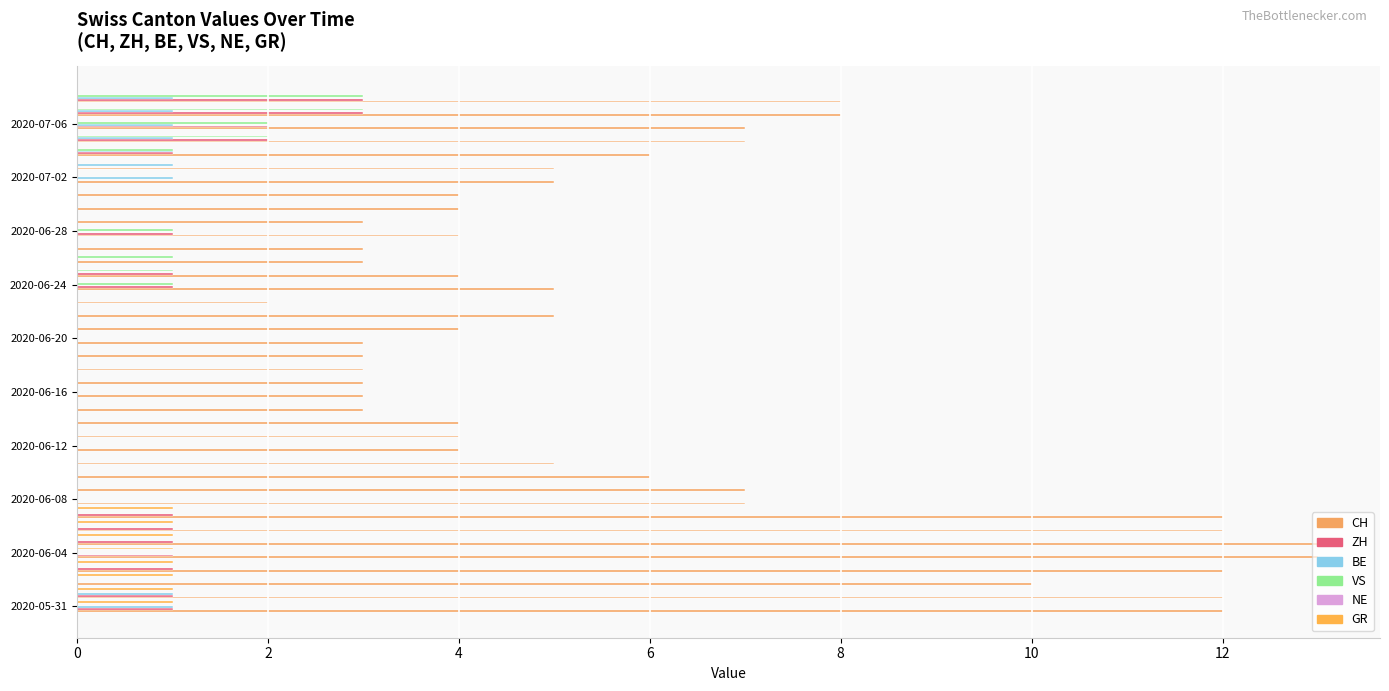

List the series in order of their peak value, highest first.

CH, ZH, VS, BE, GR, NE